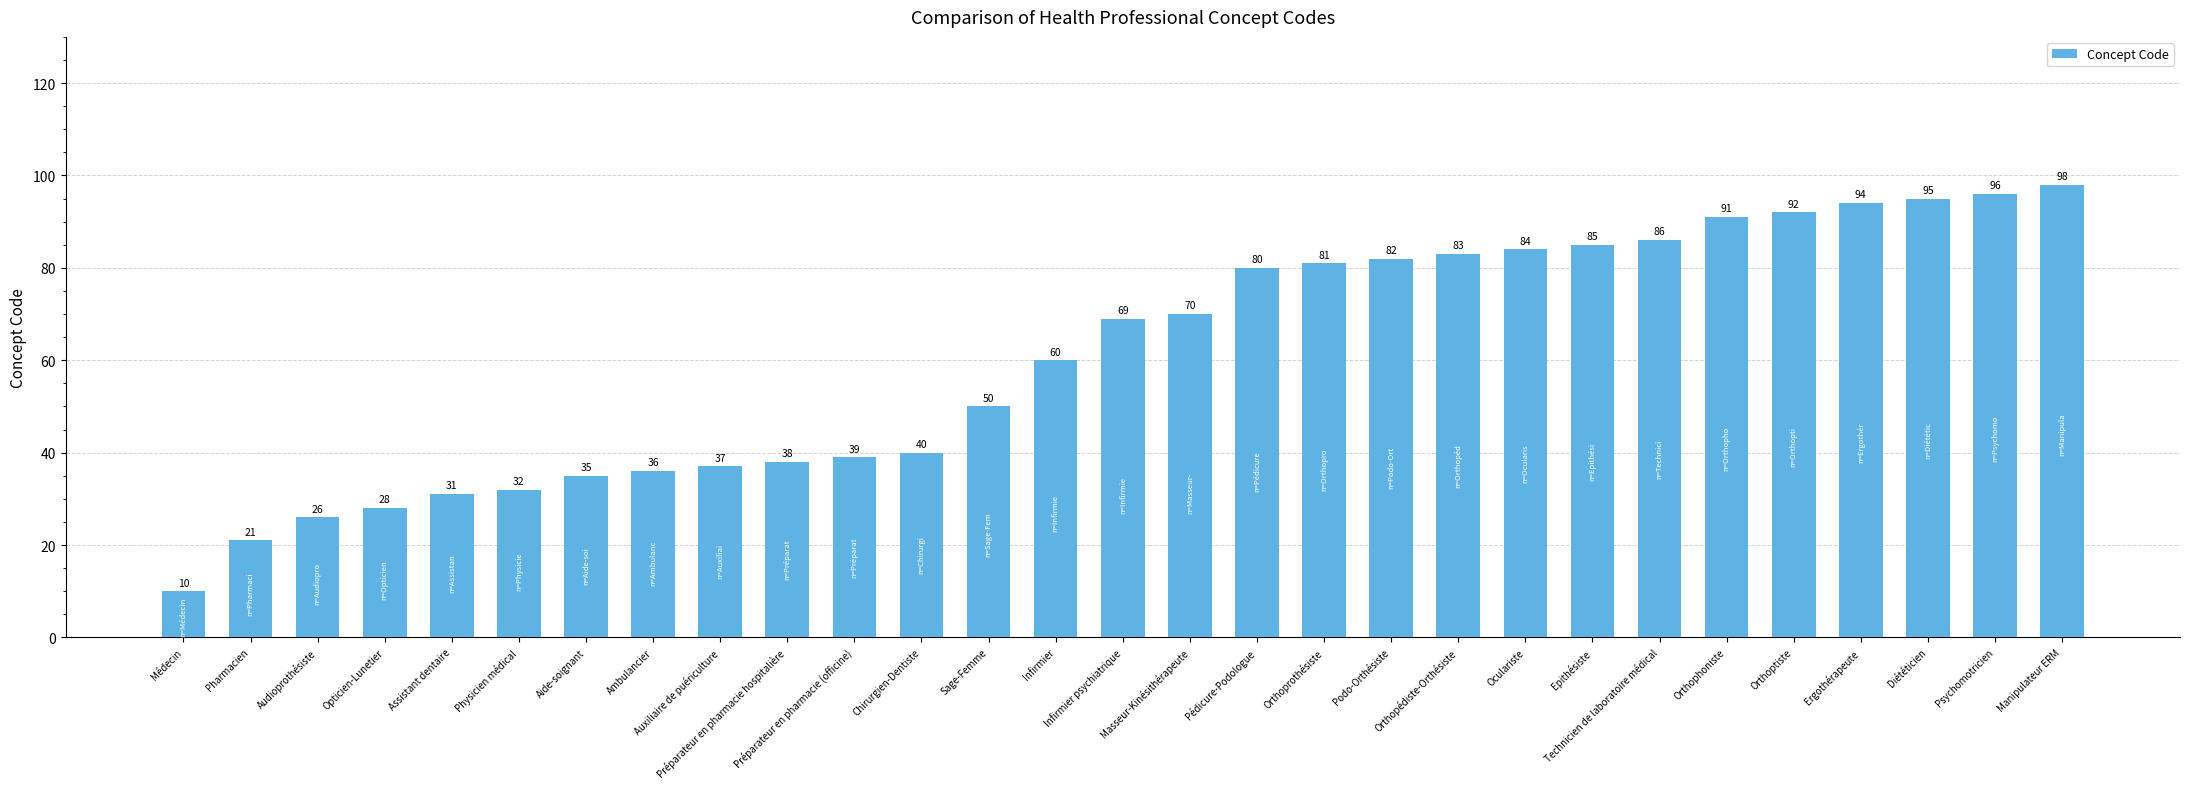

Reading right to left, what are all the values shown in this chart?

98	96	95	94	92	91	86	85	84	83	82	81	80	70	69	60	50	40	39	38	37	36	35	32	31	28	26	21	10